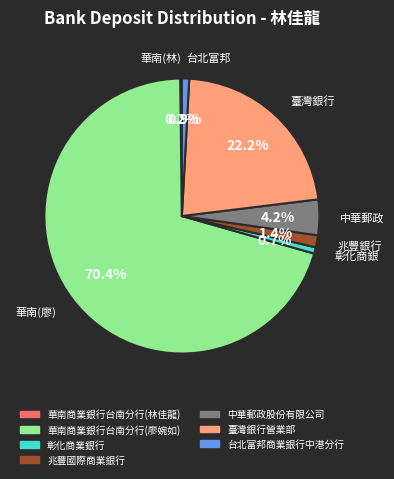

Do 彰化商業銀行 and 台北富邦商業銀行中港分行 together represent more than half of the pie?

No